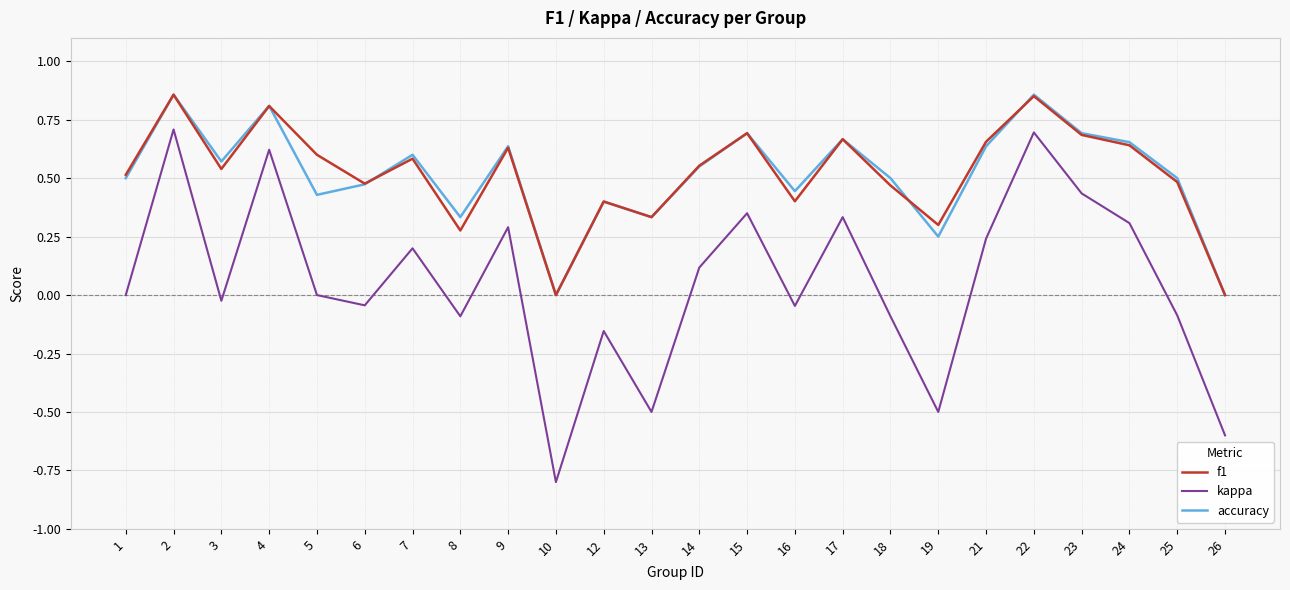

Which series changed the most between 2 and 21?

kappa